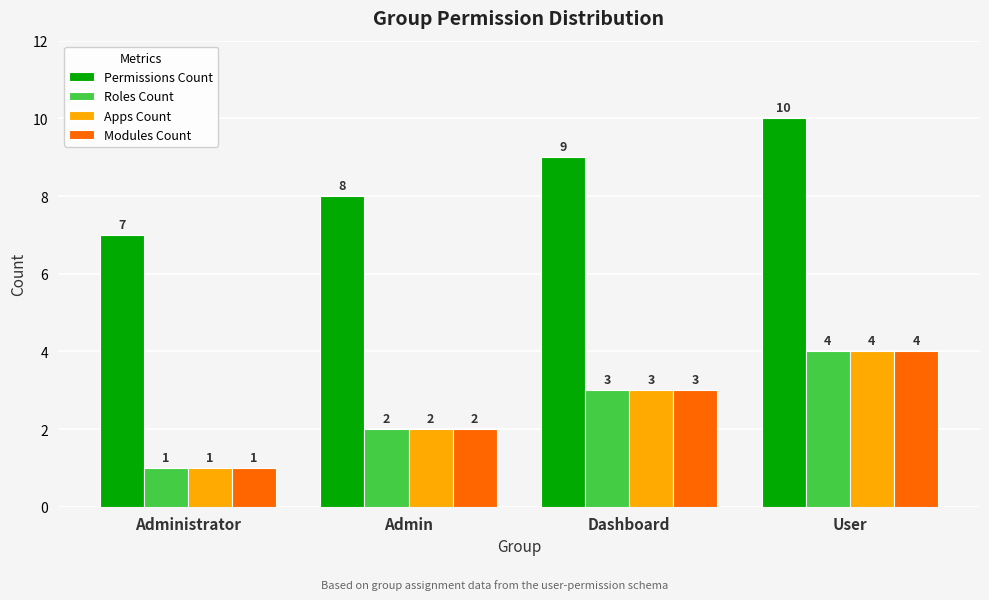

True or false: Modules Count has a value of 4 at Admin.

False